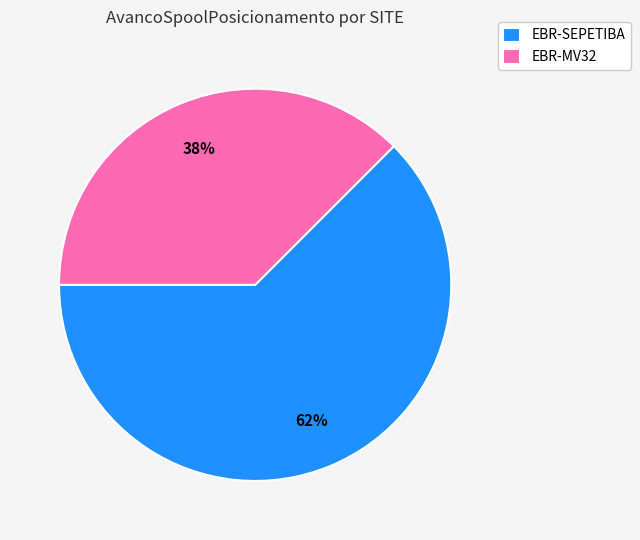

To the nearest percent, what is the combined percentage of EBR-SEPETIBA and EBR-MV32?

100%